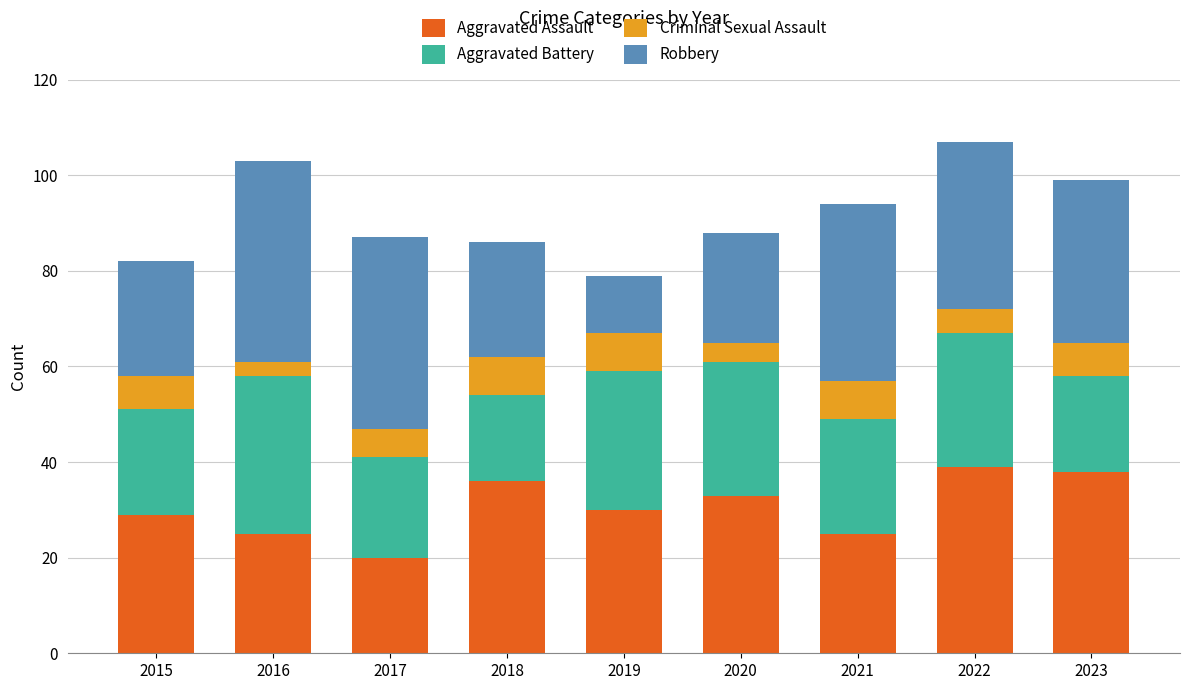

Does the chart contain any negative values?

No